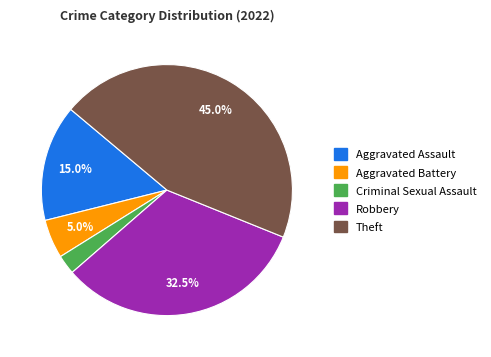

Is it true that Aggravated Assault is 15% of the pie?

True